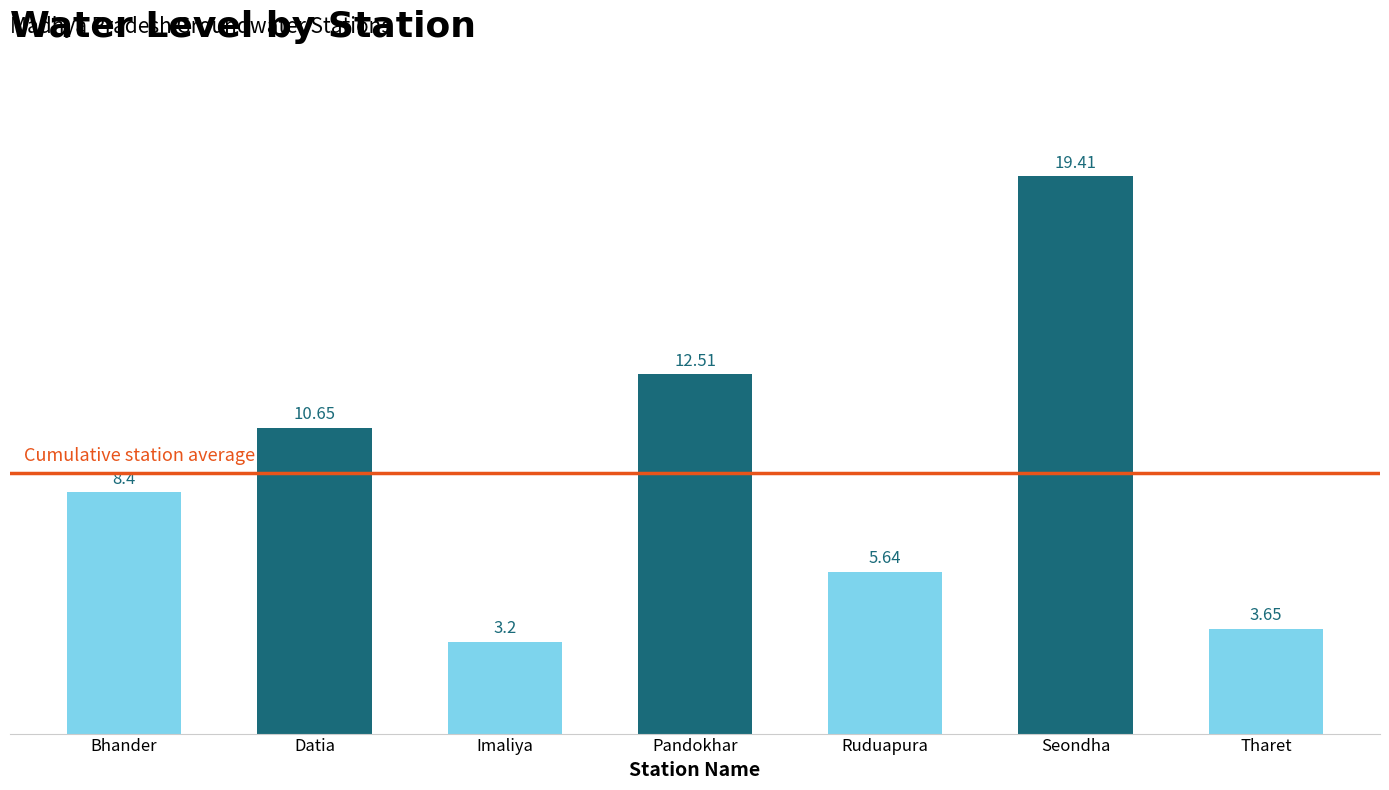

How many bars are there in total?

7